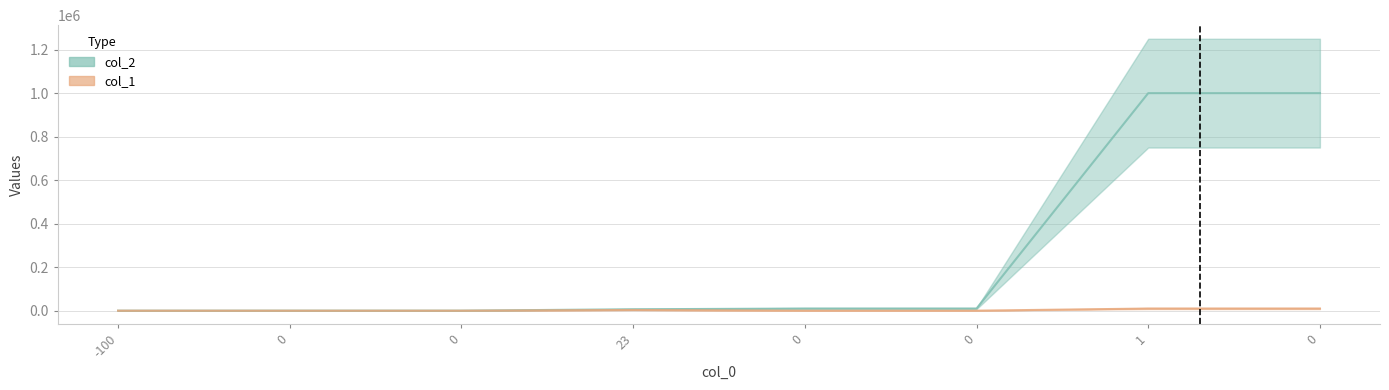

At 23, list the series in order from largest to smallest.

col_2, col_1